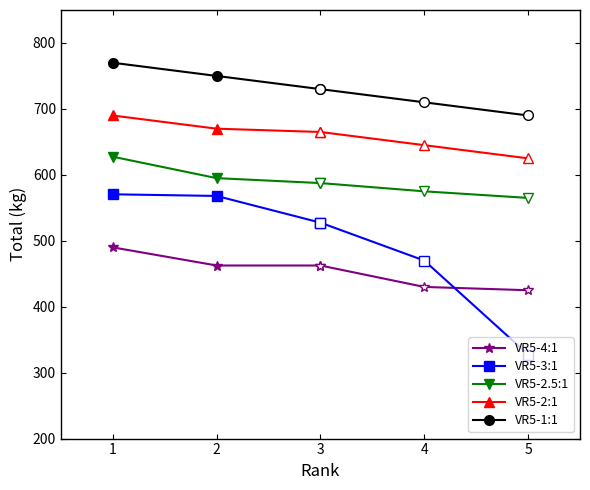

Is the value of VR5-2.5:1 at 3 greater than the value of VR5-3:1 at 1?

Yes